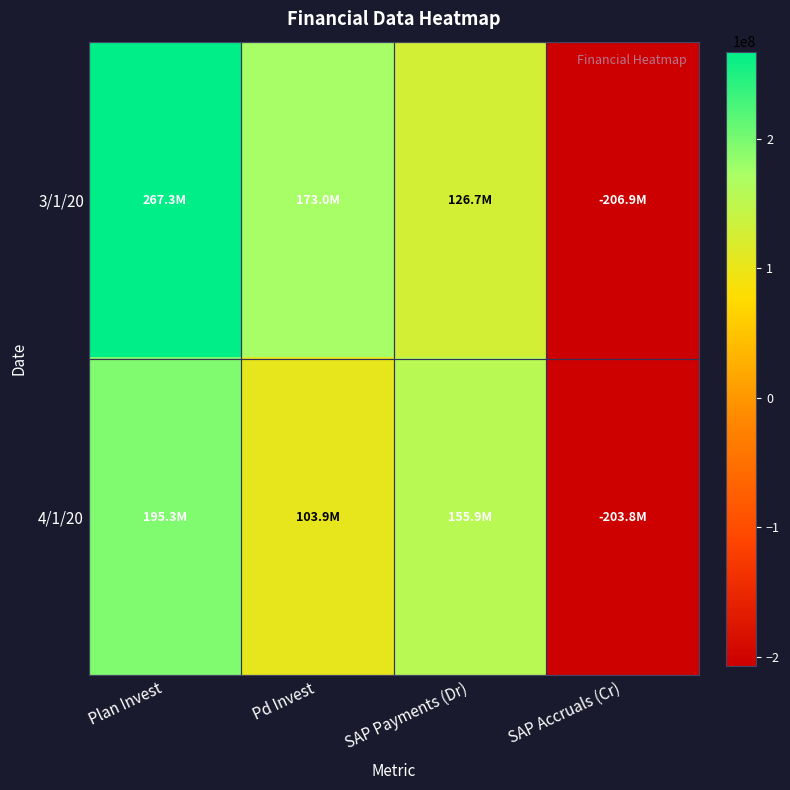

Rank the series at SAP Payments (Dr) from highest to lowest value.

4/1/20, 3/1/20